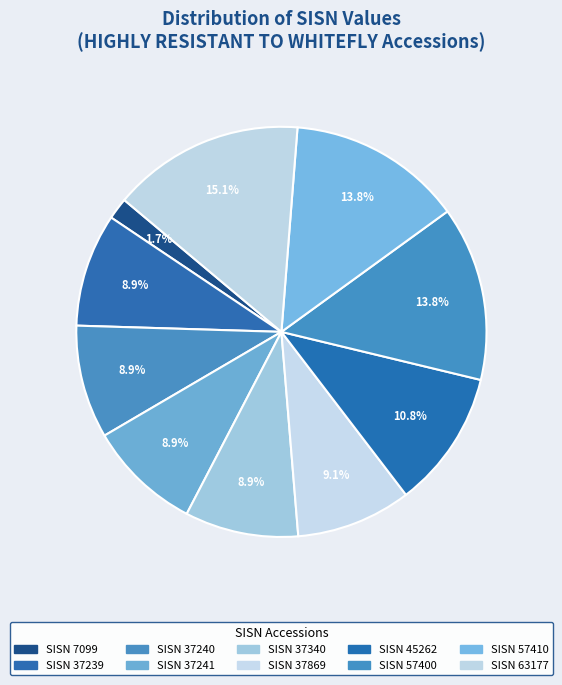

Which slice is the smallest?

7099